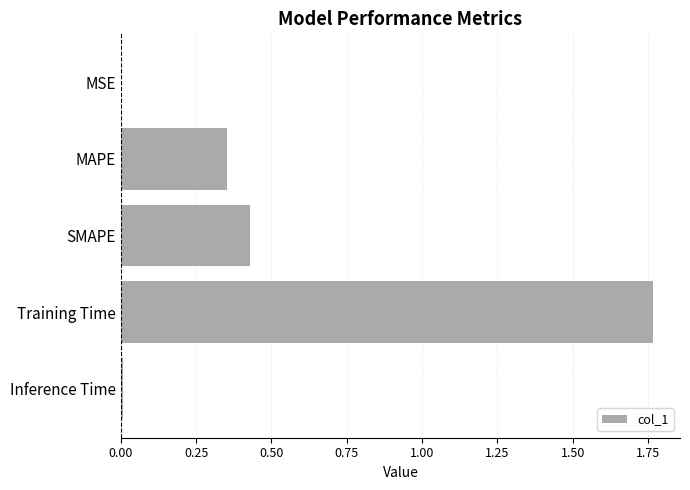

What is the sum of all values?

2.6